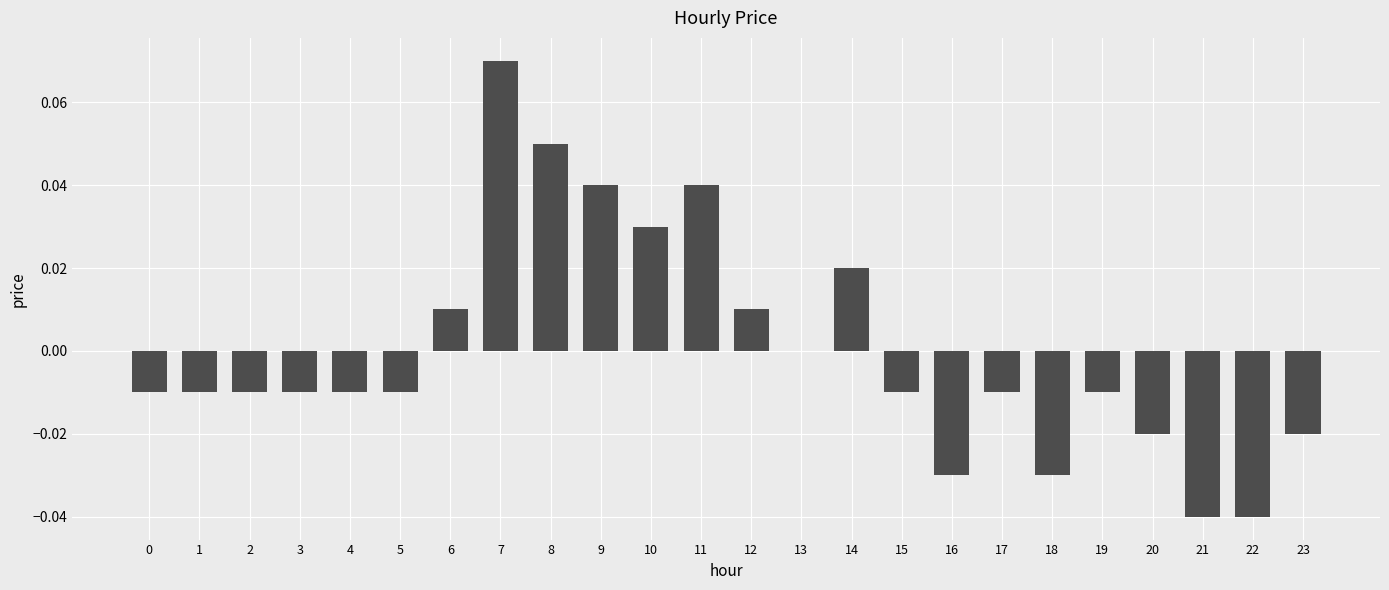

Which has a higher value, 7 or 17?

7